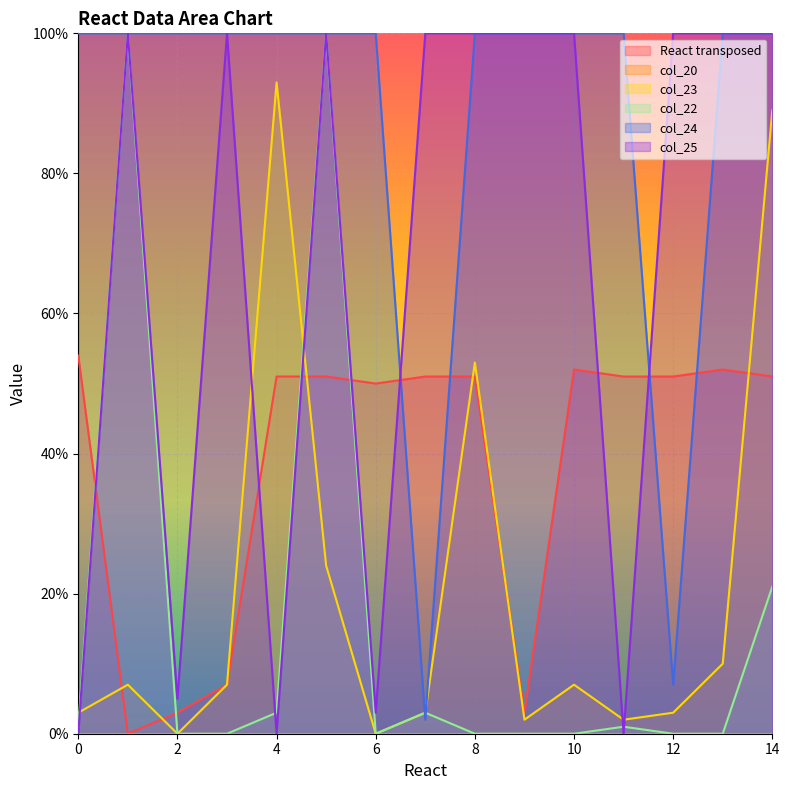

What is the sum of the col_25 values at 8 and 11?

100